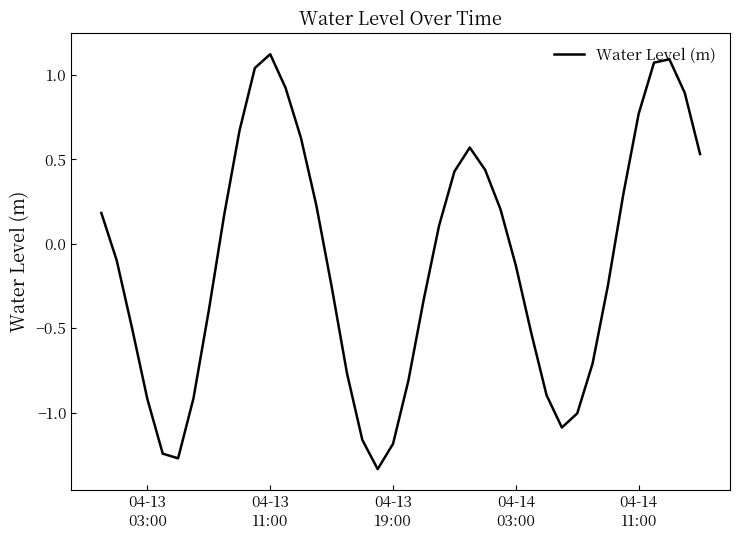

What is the greatest value displayed?

1.1